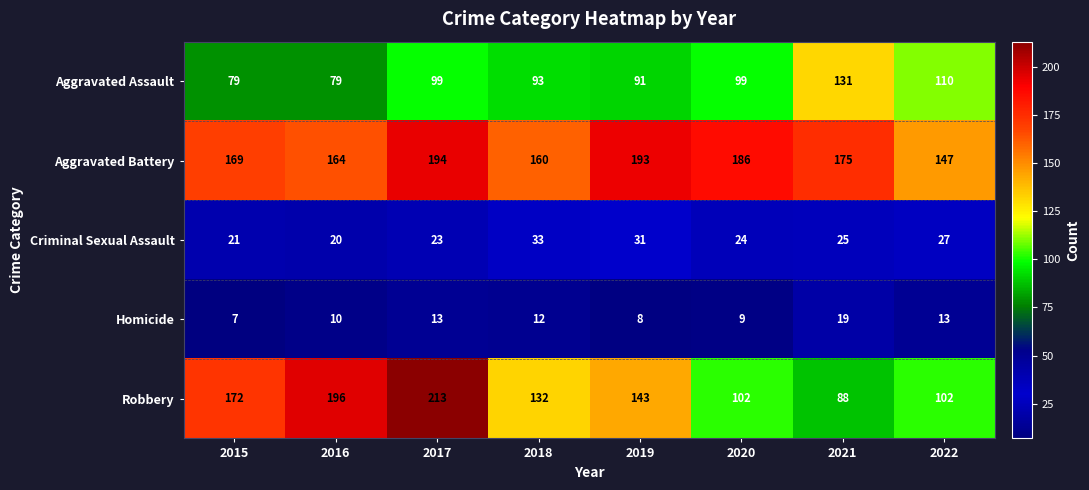

Read the Aggravated Assault value at 2022.

110